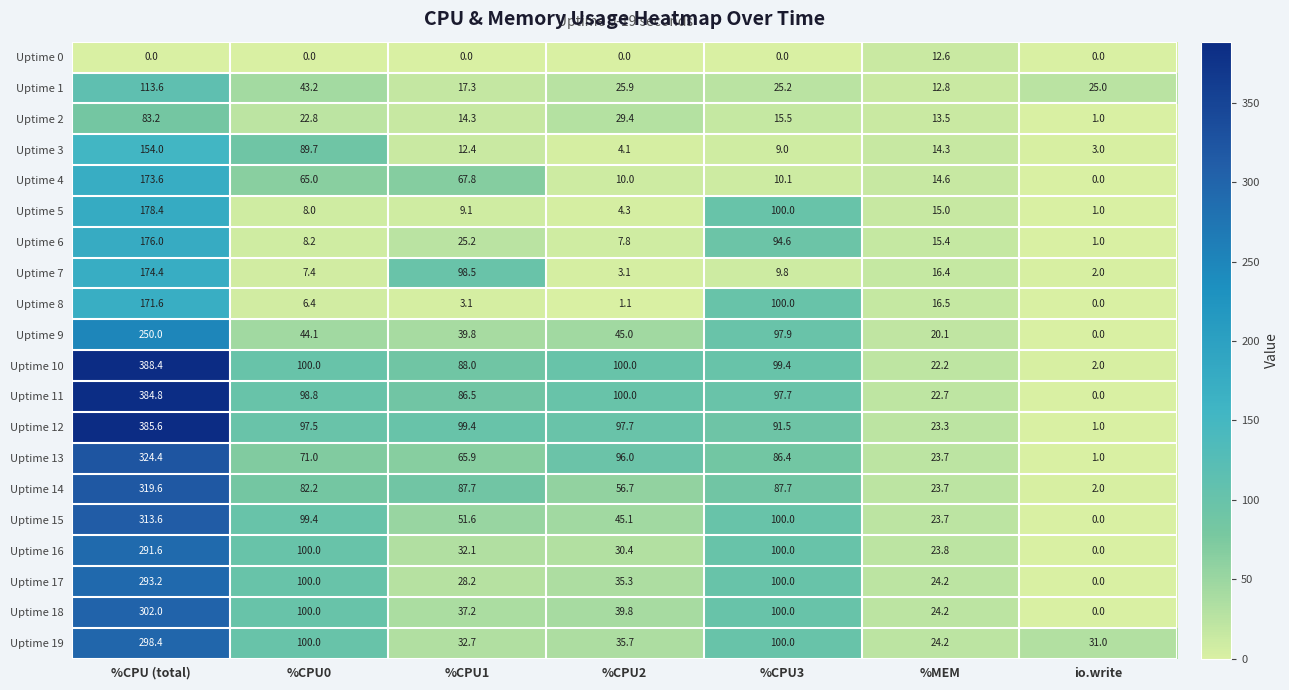

The Uptime 1 series shows 17.3 at %CPU1. True or false?

True